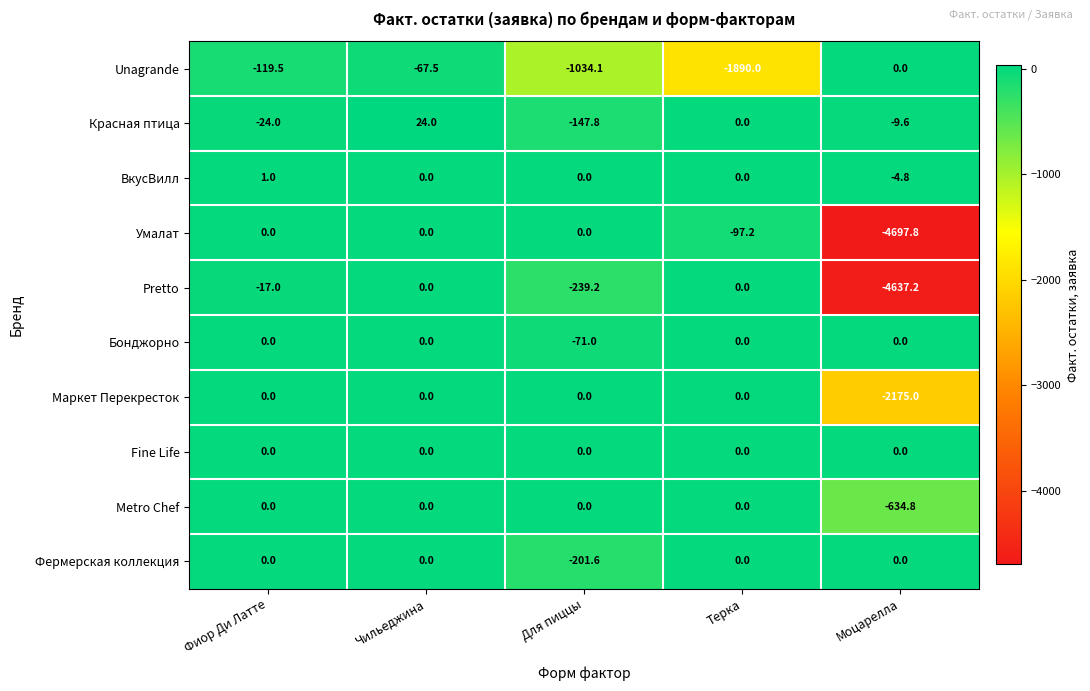

Which series has the largest total across all categories?

Fine Life